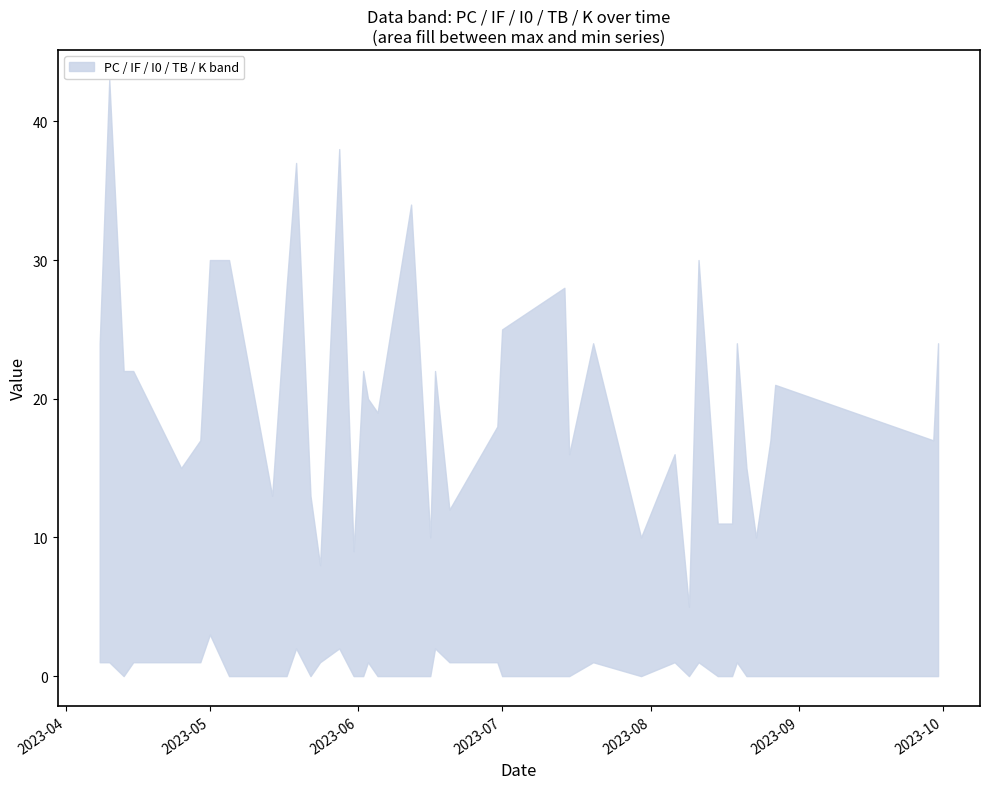

What is the average value of the TB series?

2